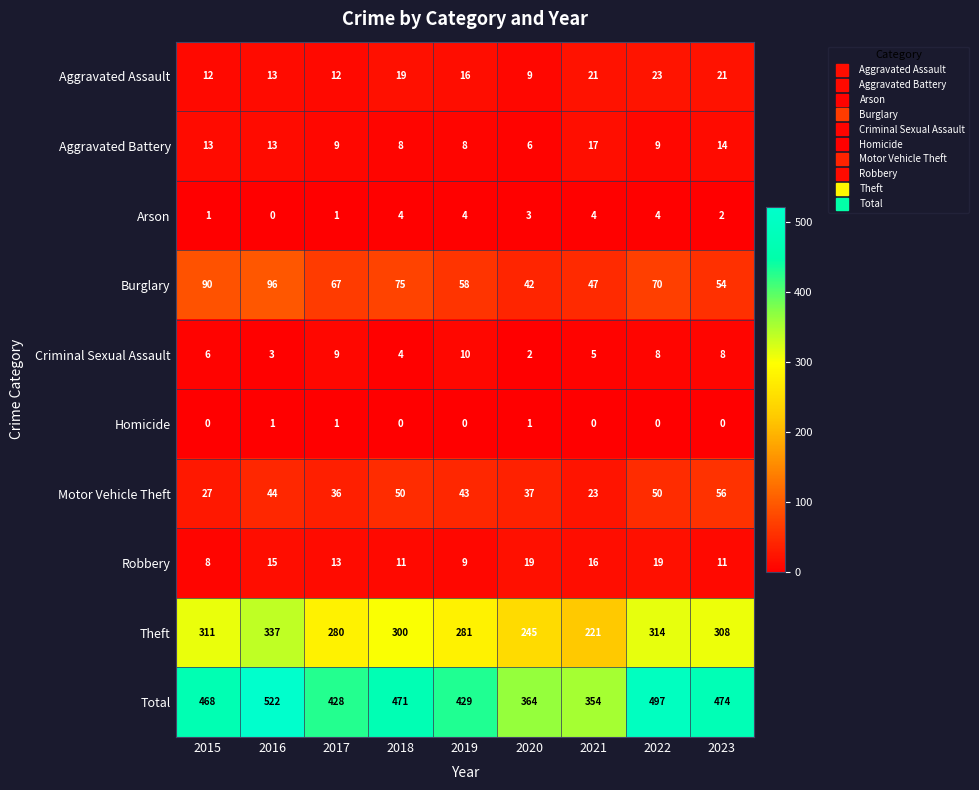

How many categories are shown in the chart?

9